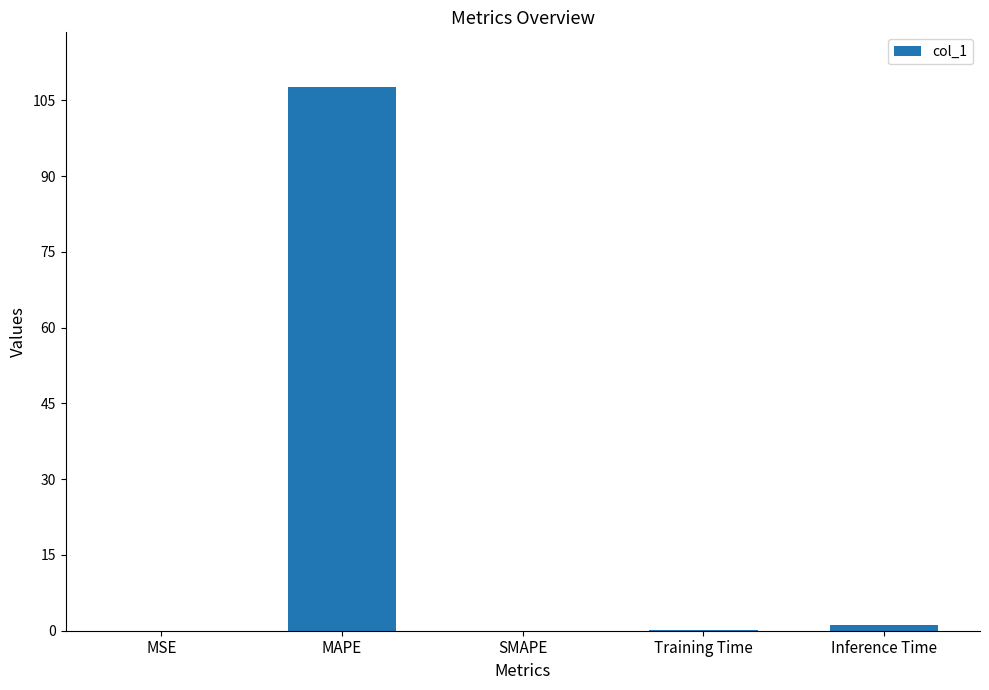

What is the difference between the values at Inference Time and Training Time?

1.0